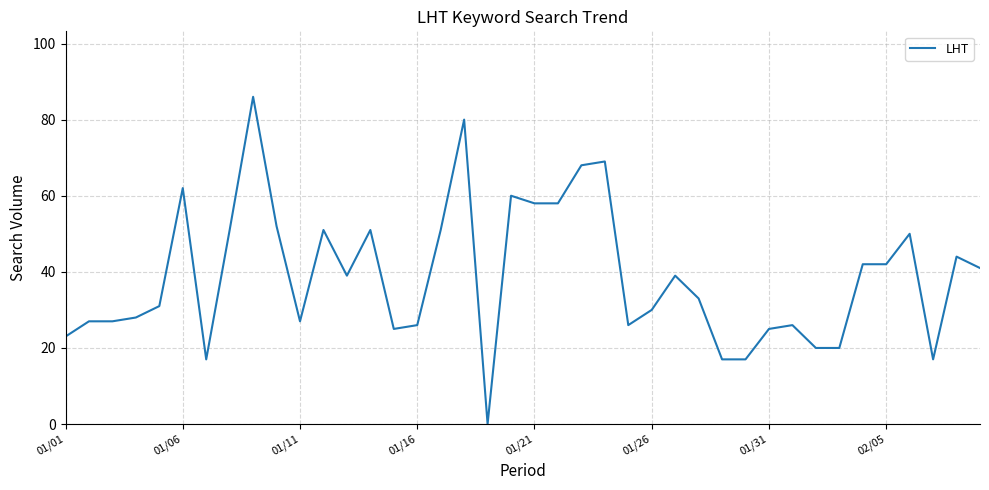

What is the greatest value displayed?

86